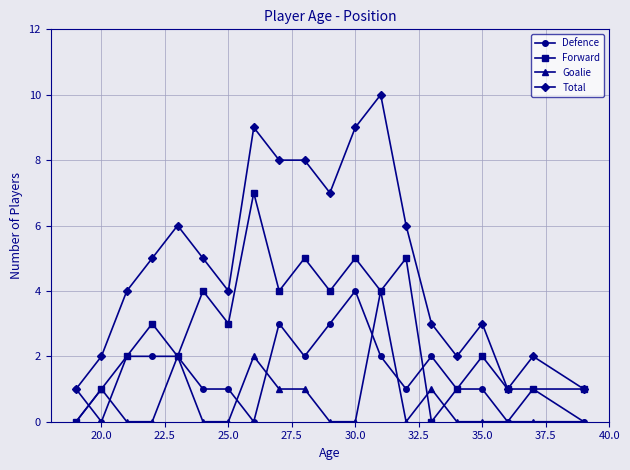

Which series has the largest range (max minus min)?

Total